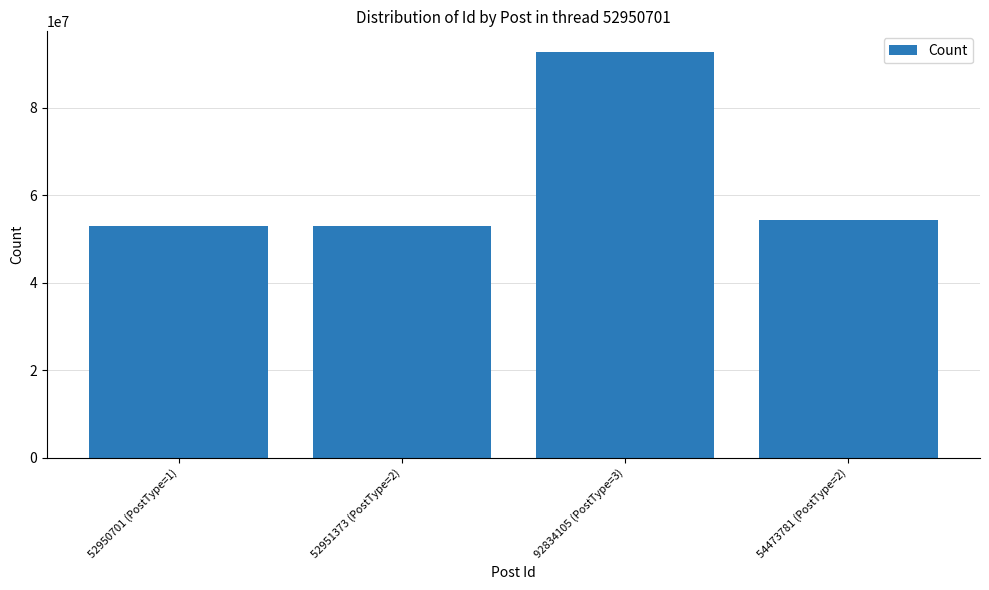

What is the change in value from 52950701 (PostType=1) to 54473781 (PostType=2)?

+1523080